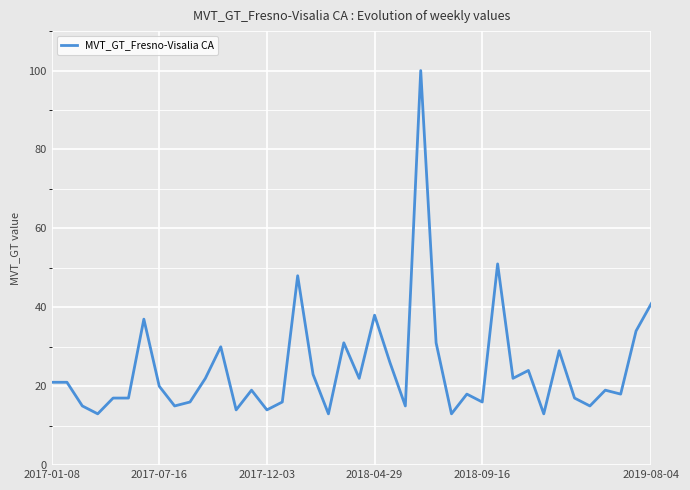

What is the smallest value displayed?

13